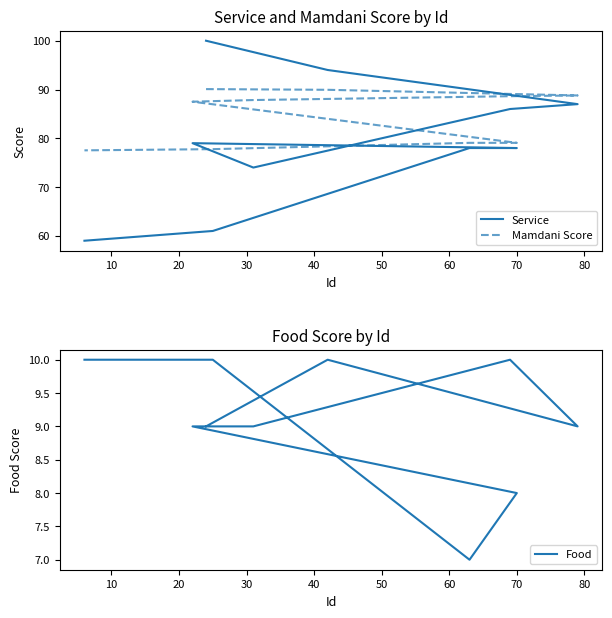

How many categories are shown in the chart?

10